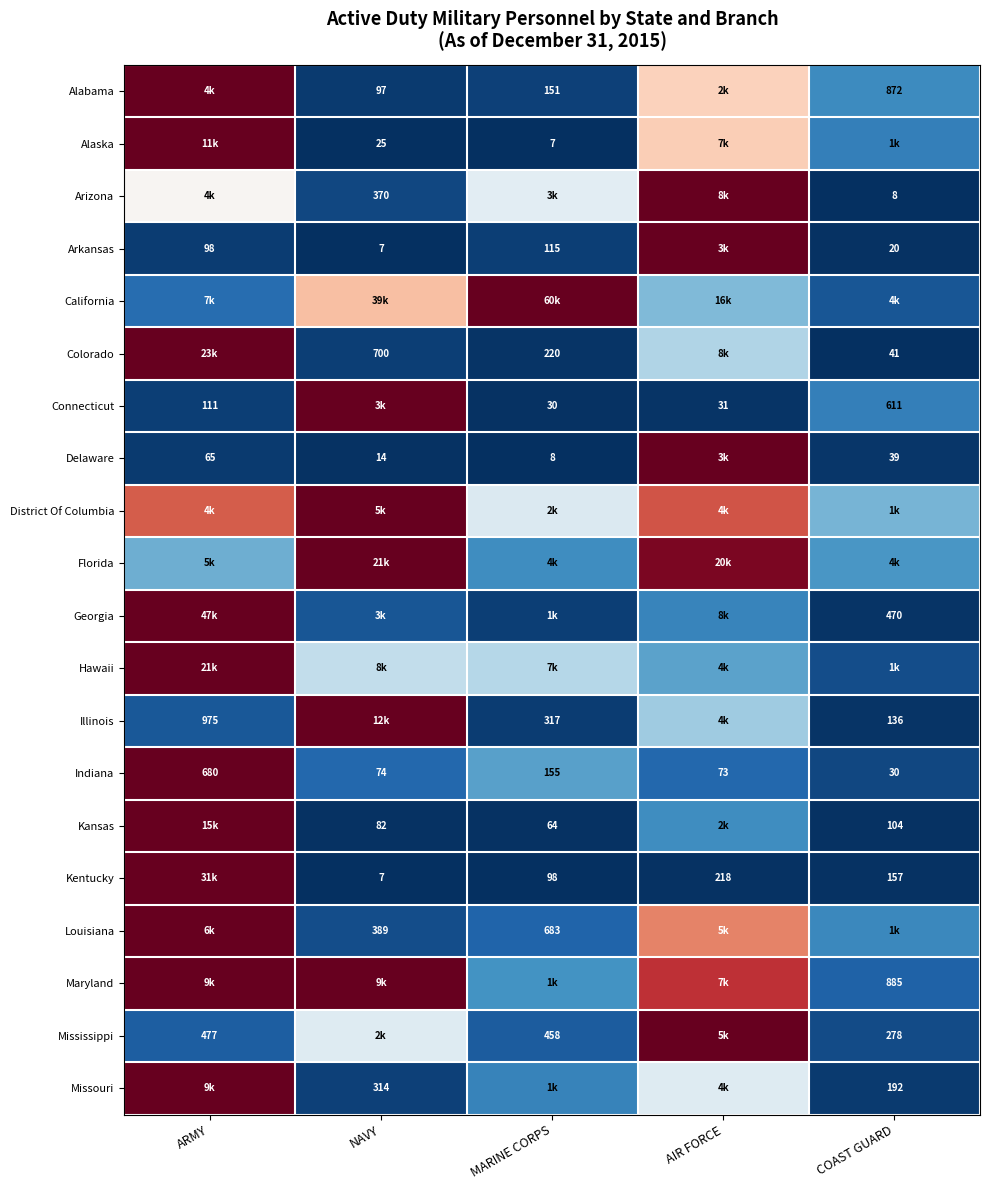

Count the number of data series in this chart.

20